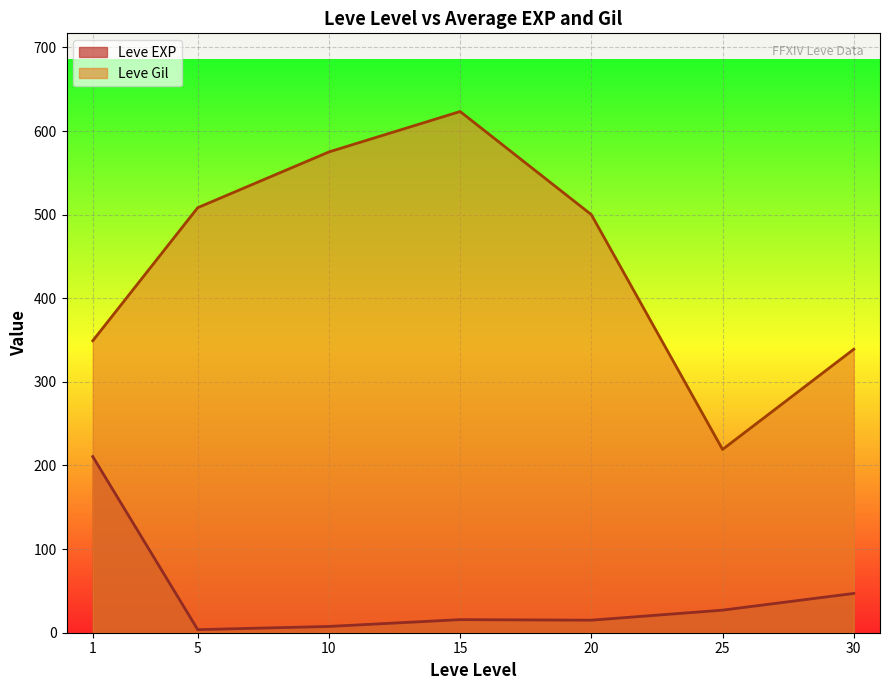

List the series in order of their overall mean, lowest first.

Leve EXP, Leve Gil